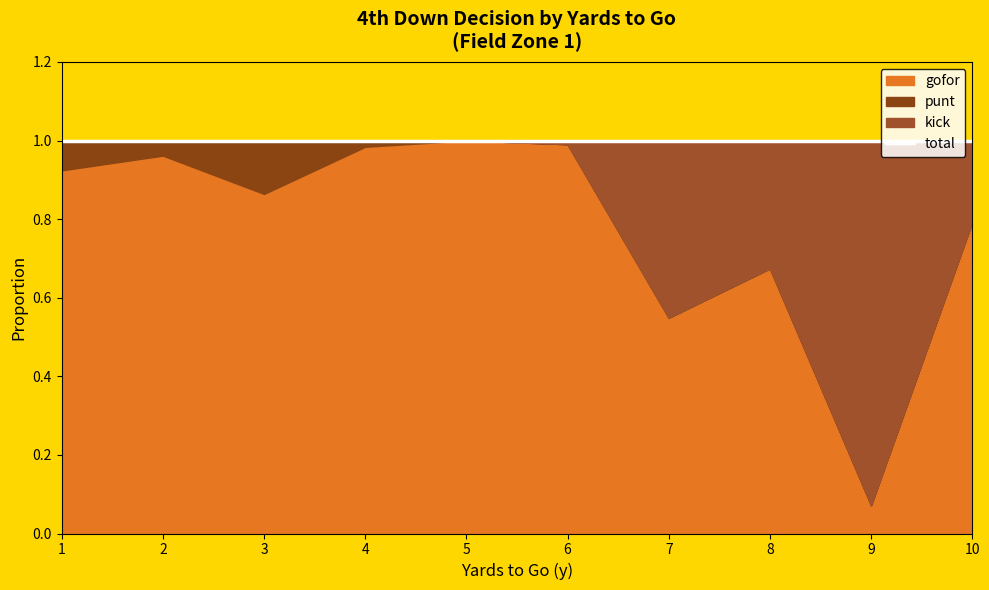

How many lines are shown in the chart?

3